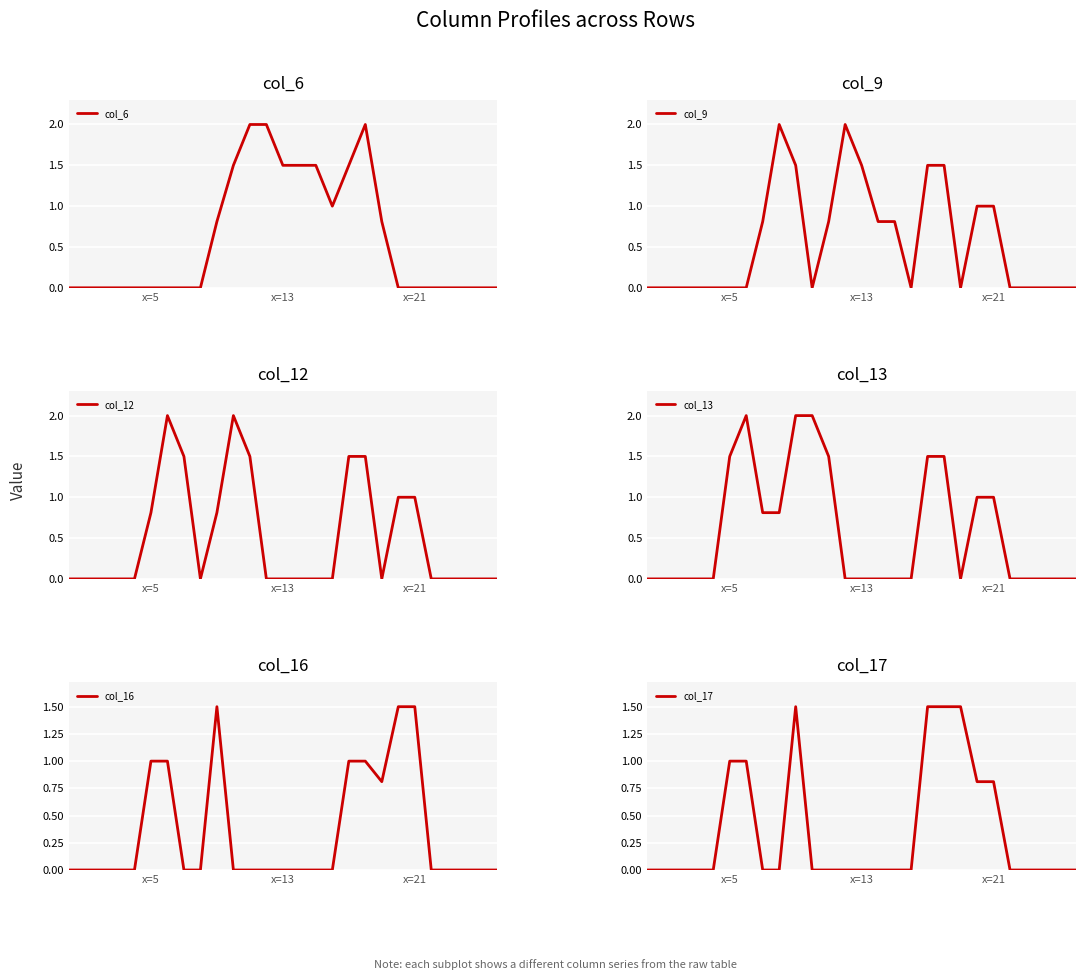

Which label corresponds to the smallest value in the chart?

x=5